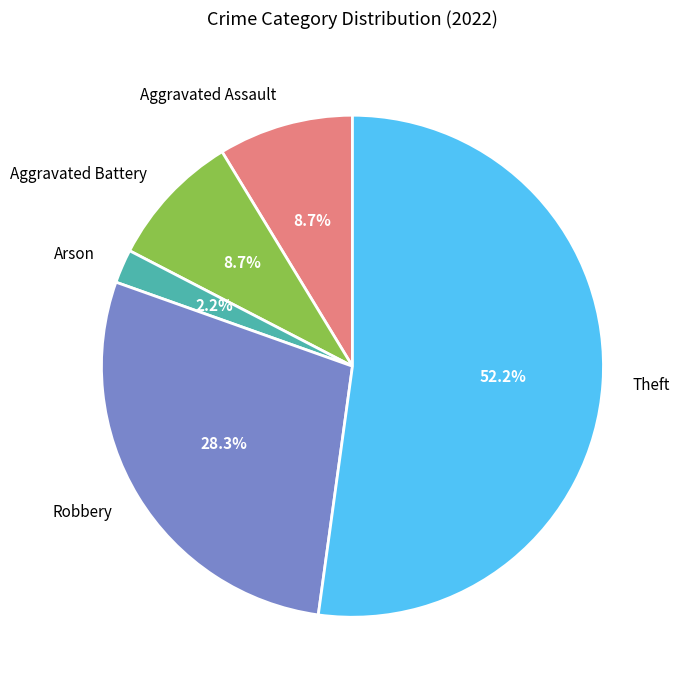

To the nearest percent, what portion does Aggravated Battery represent?

9%